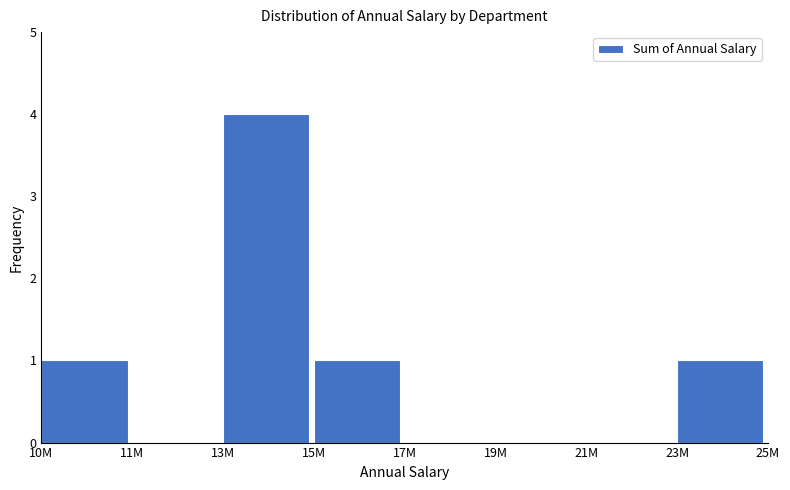

Reading right to left, transcribe all the data shown in this chart.

23M=1	21M=0	19M=0	17M=0	15M=1	13M=4	11M=0	10M=1